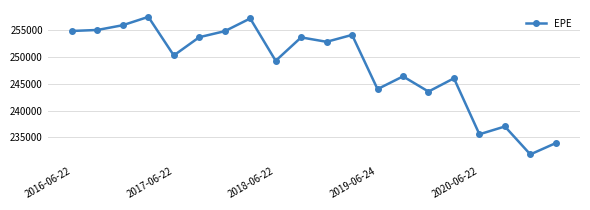

True or false: the data has more than 0 interior local peaks.

True